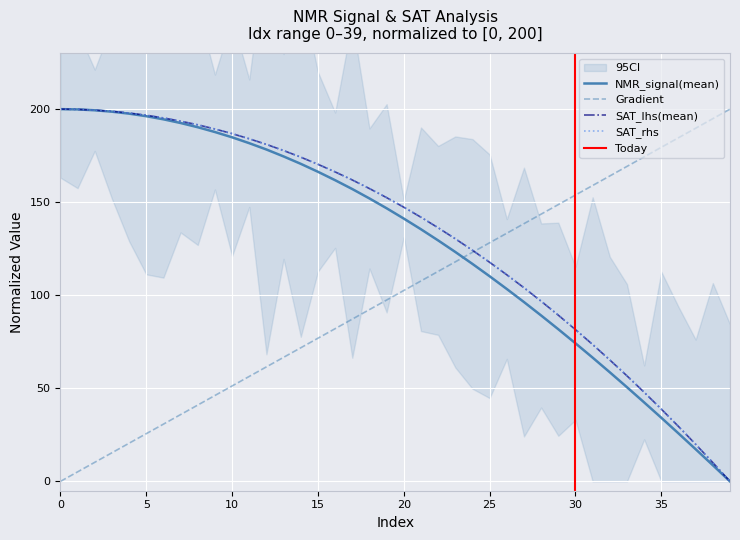

What is the spread (max minus min) of values at 19?

55.1